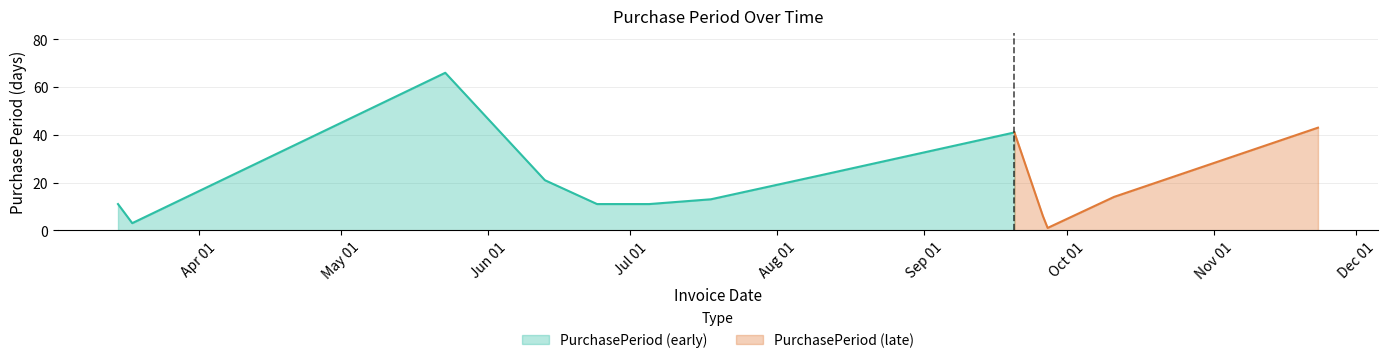

True or false: the data shows 2 at 2016-09-27.

False